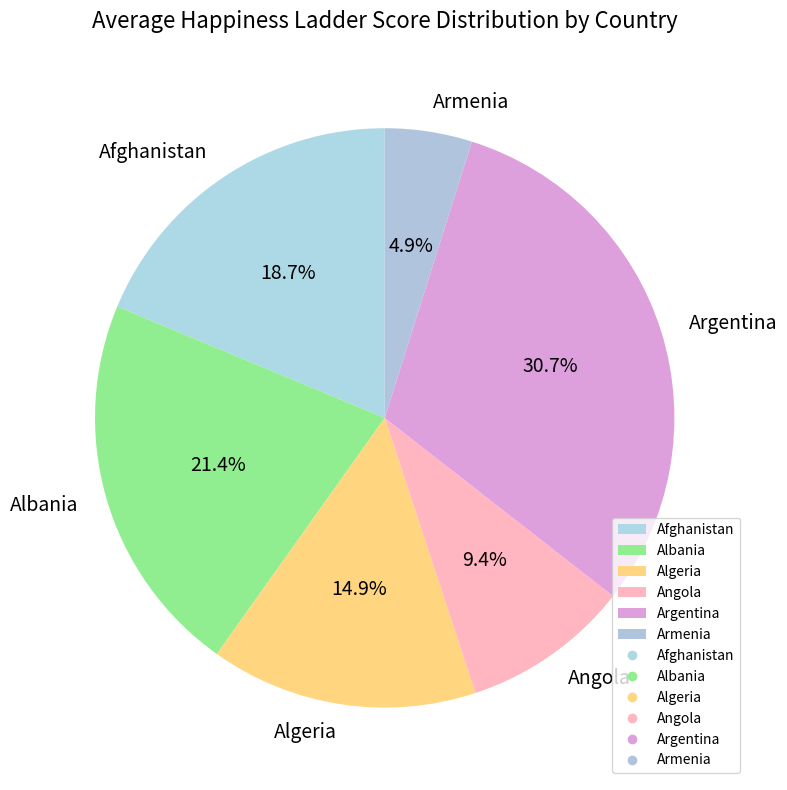

Rank the categories by value from highest to lowest.

Argentina, Albania, Afghanistan, Algeria, Angola, Armenia